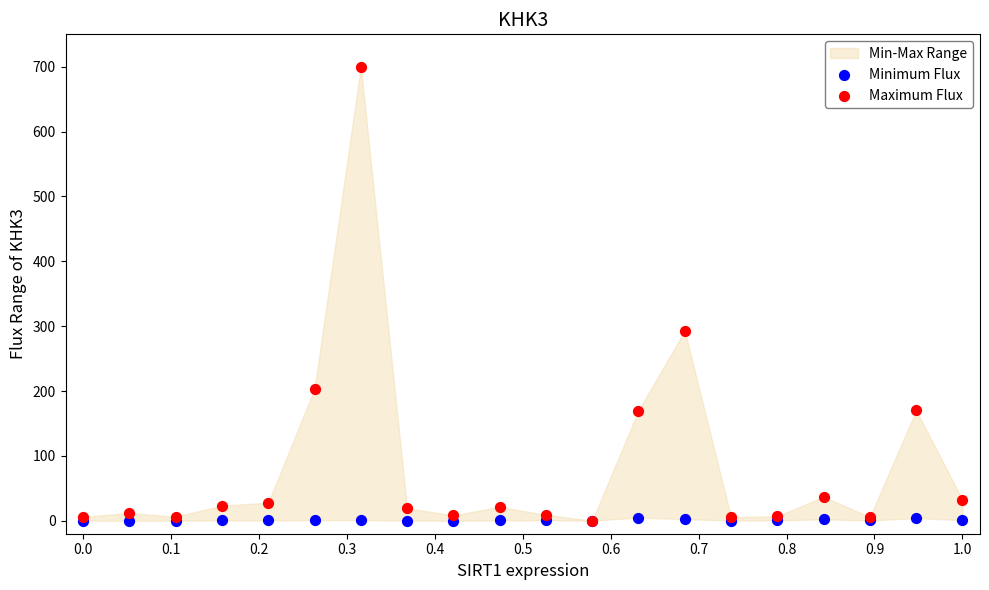

Across all series, what Y value is closest to 350?

292.7